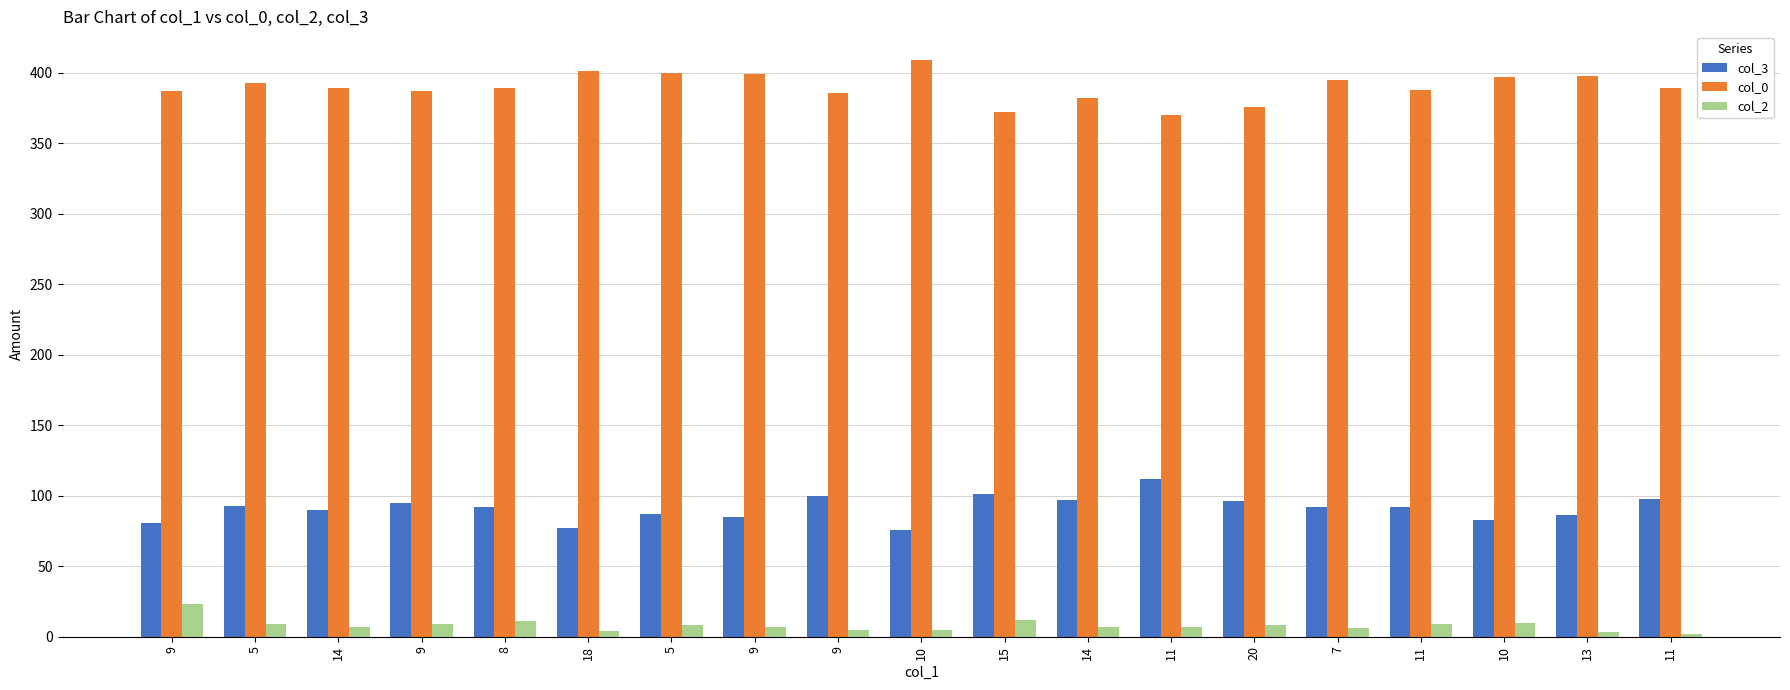

What is the approximate value of col_2 at 5, to the nearest 5?

10